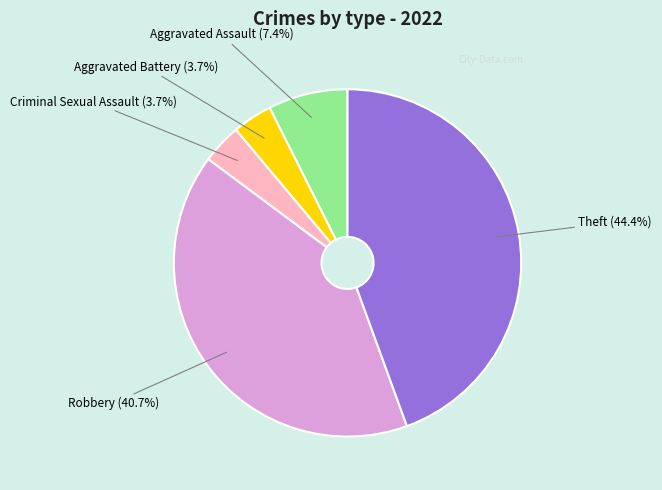

To the nearest percent, what portion does Aggravated Battery represent?

4%